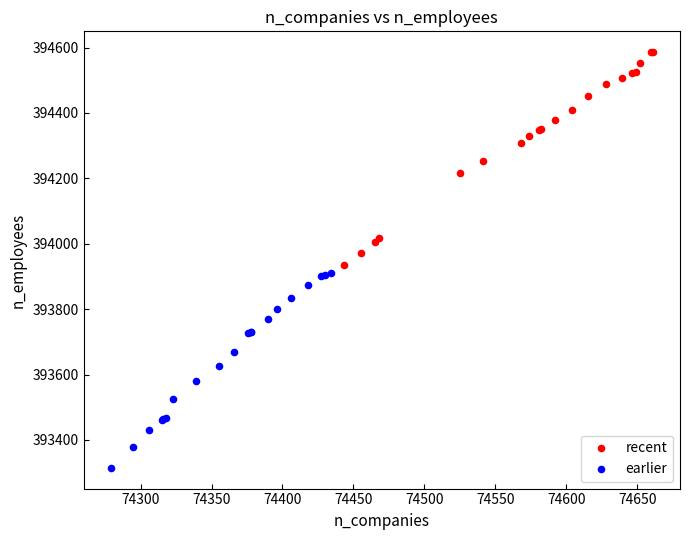

Which series has the largest Y range (max minus min)?

recent